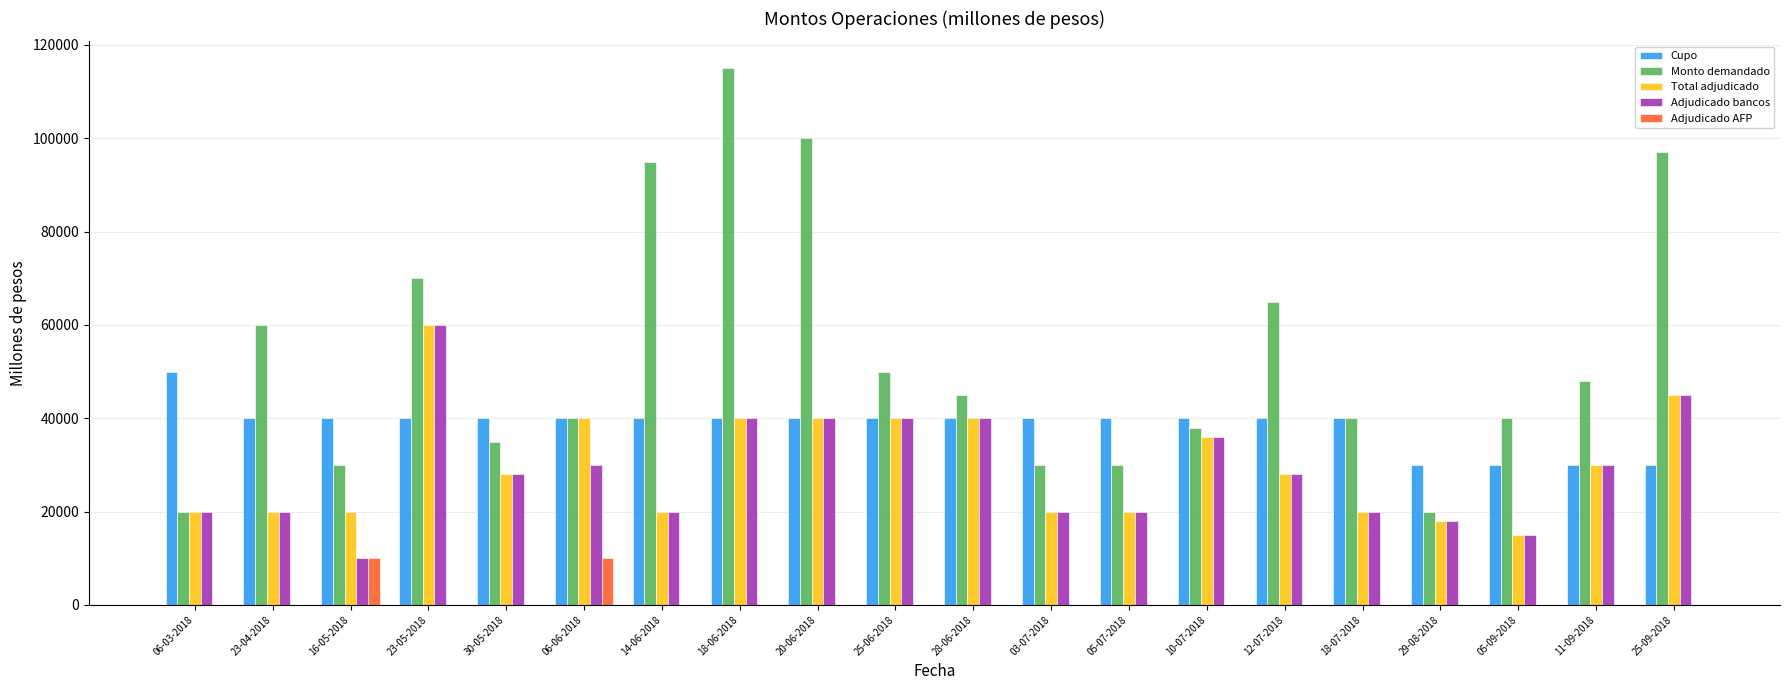

Are the bars grouped side by side (vs. stacked)?

Yes